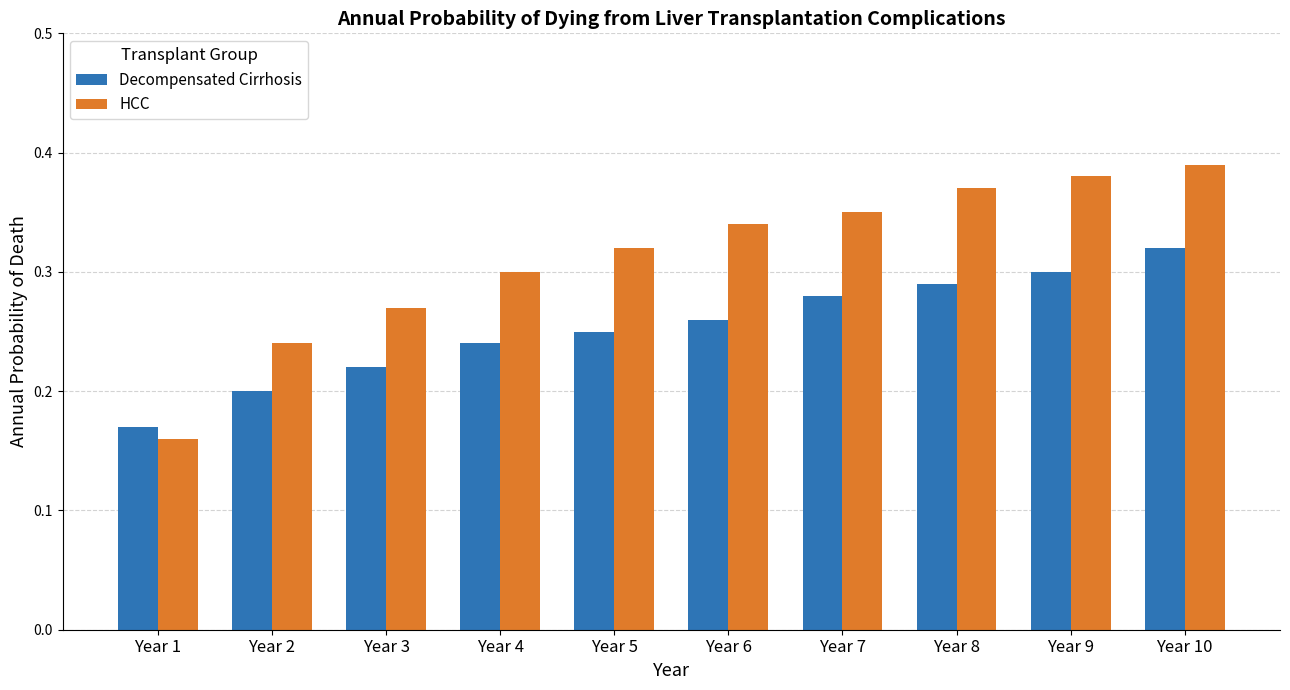

Which series has the widest spread of values?

HCC